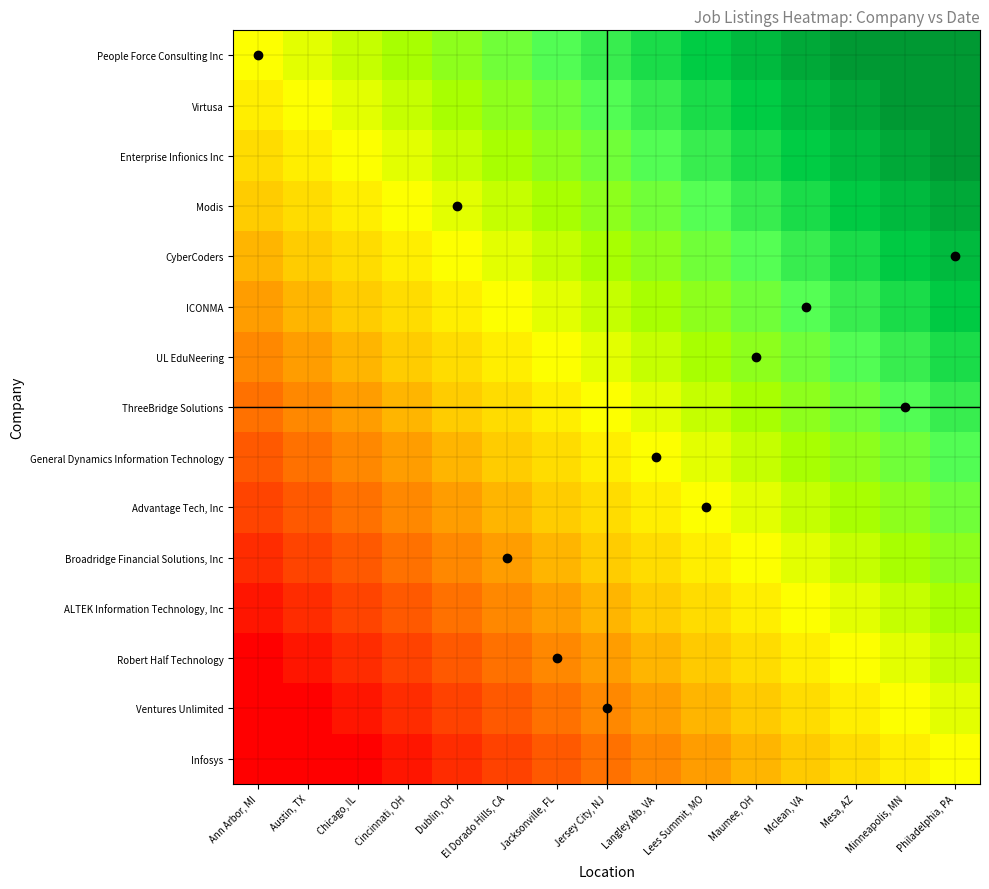

What is the spread (max minus min) of values at Mclean, VA?

0.9